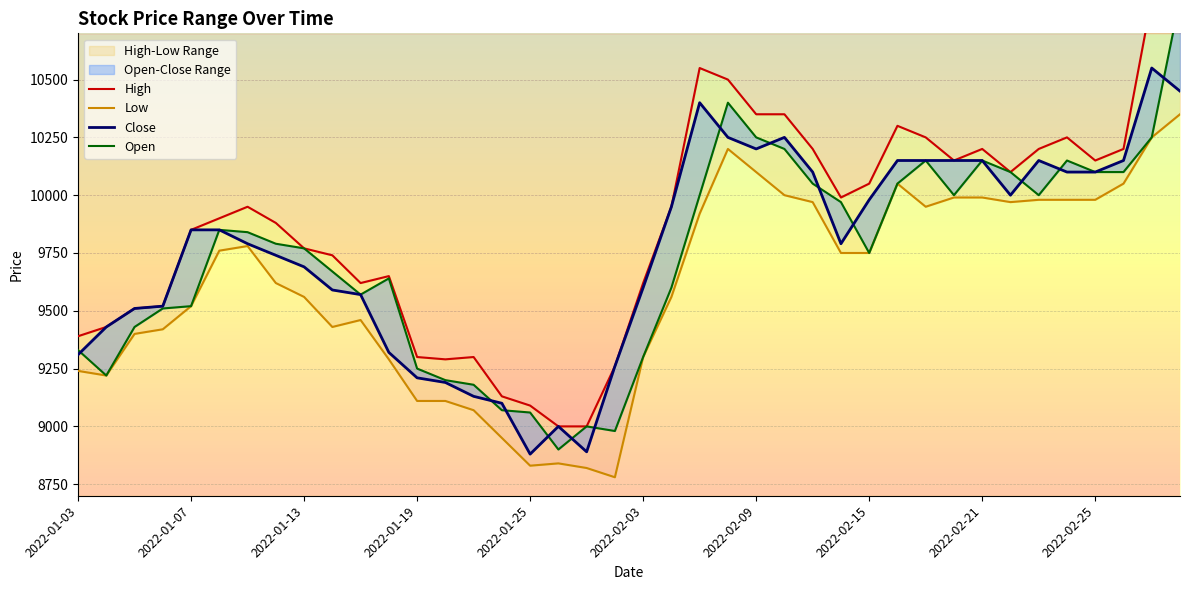

At how many categories does at least one series exceed 9930?

20